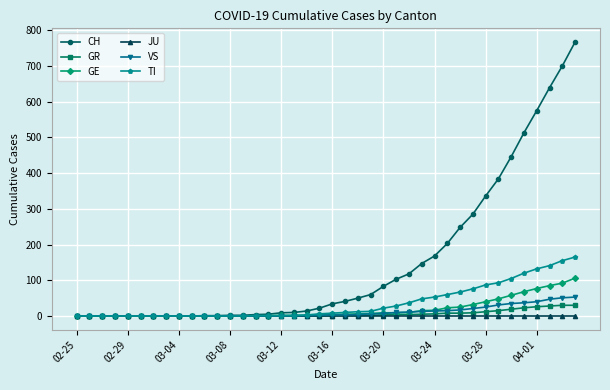

Which series has the widest spread of values?

CH